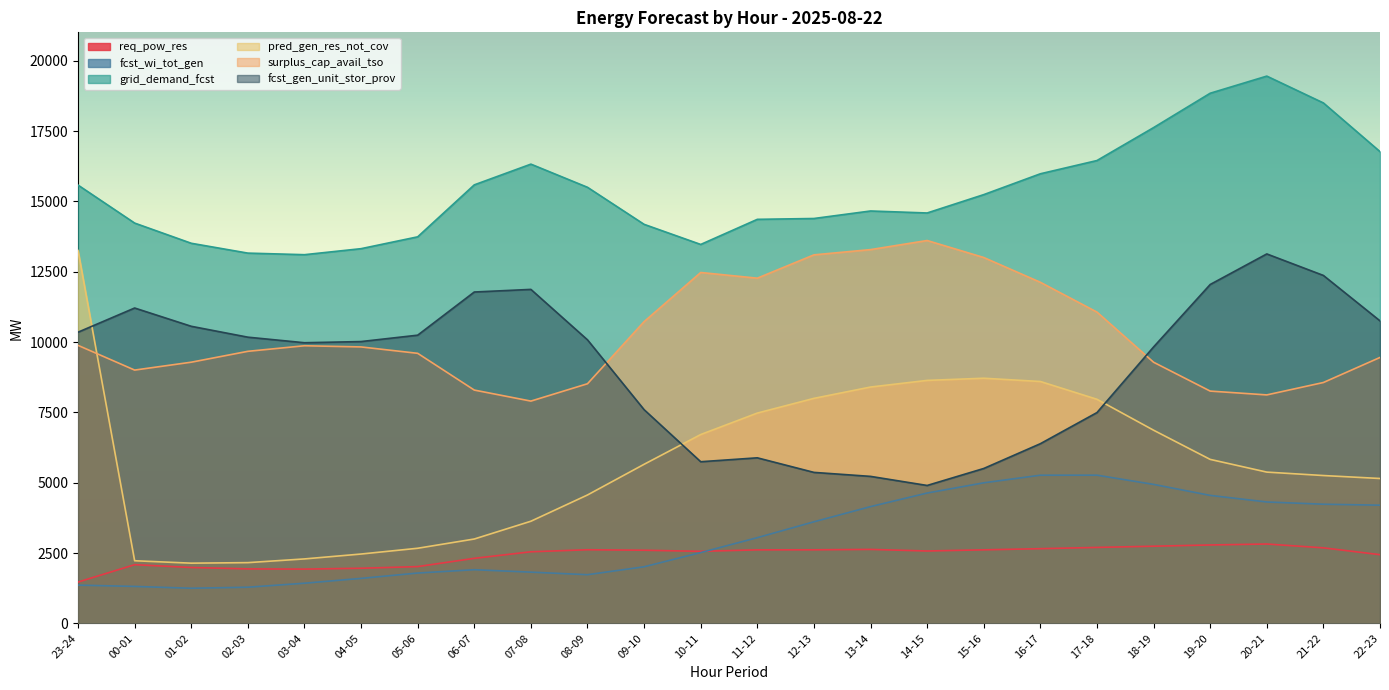

True or false: surplus_cap_avail_tso has more than 0 points higher than both neighbors.

True